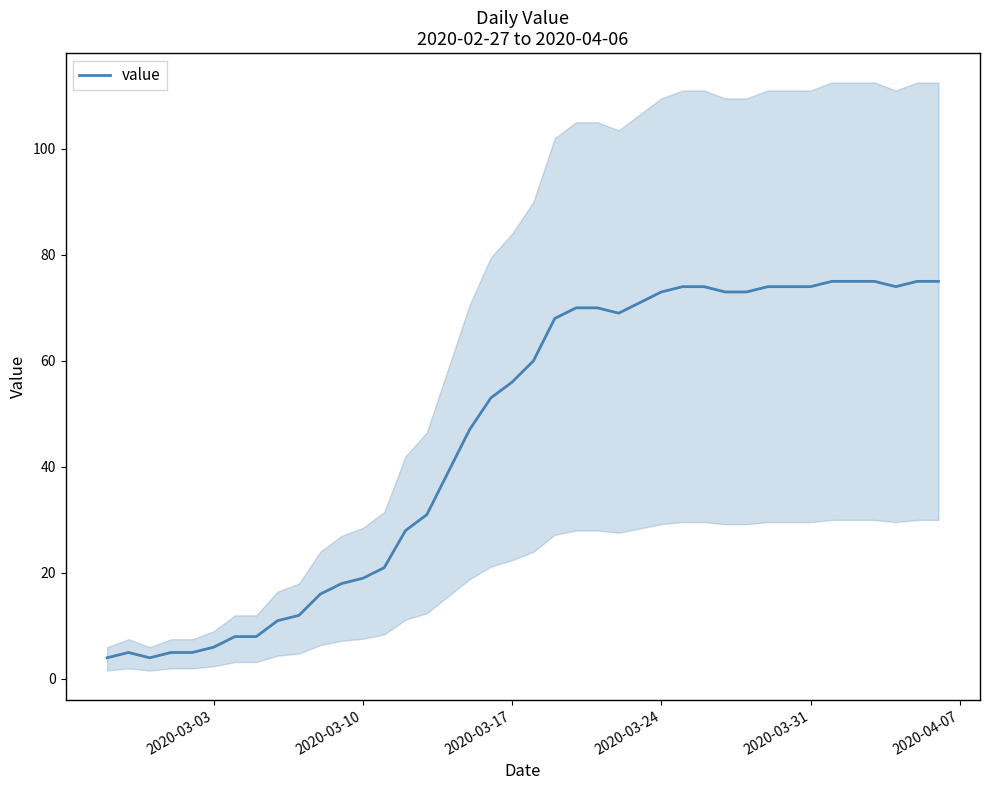

How many lines are shown in the chart?

1